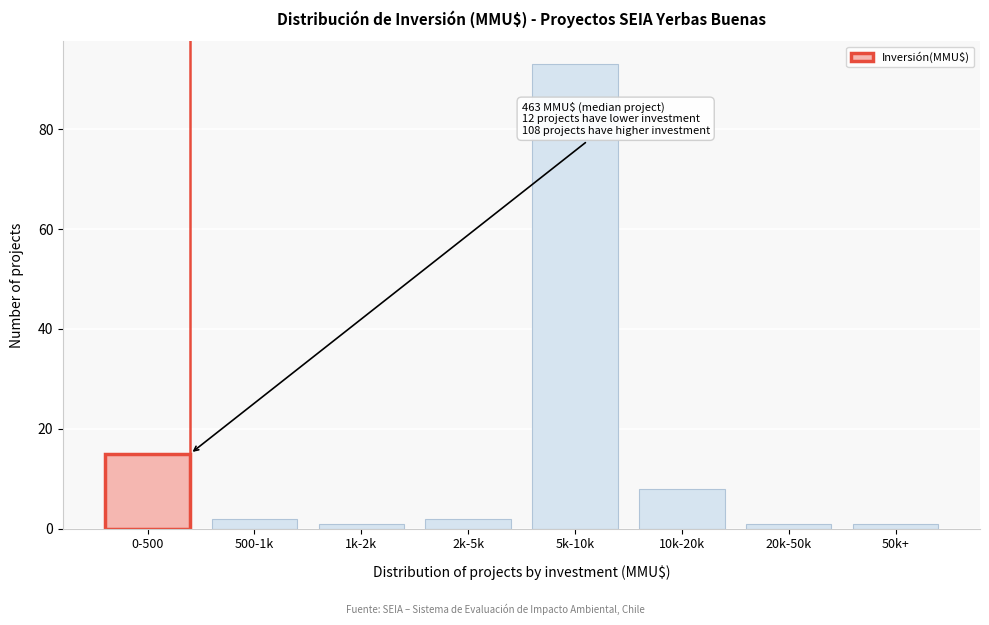

Reading left to right, what are all the values shown in this chart?

15	2	1	2	93	8	1	1